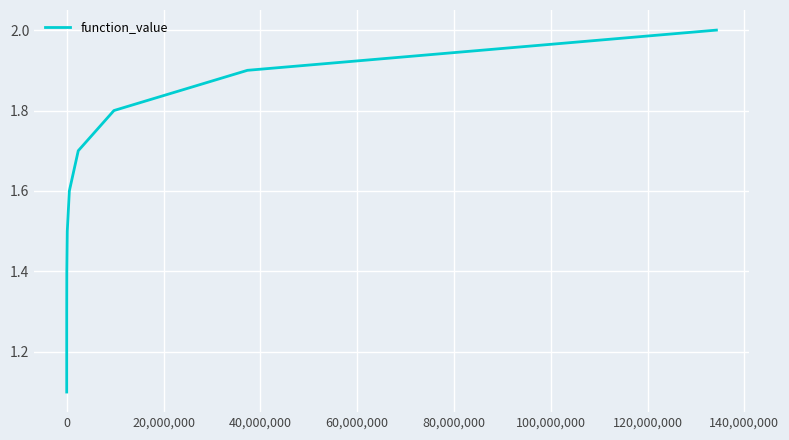

Reading right to left, transcribe all the data shown in this chart.

2.0	1.9	1.8	1.7	1.6	1.5	1.4	1.3	1.2	1.1